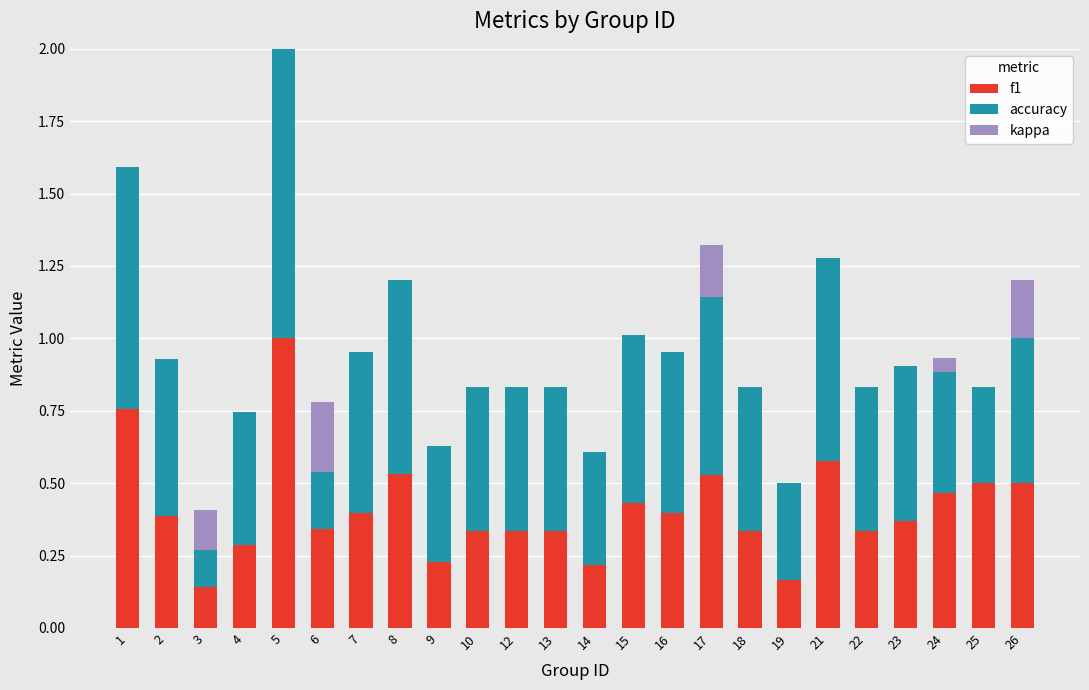

What is the maximum value shown in the chart?

1.0